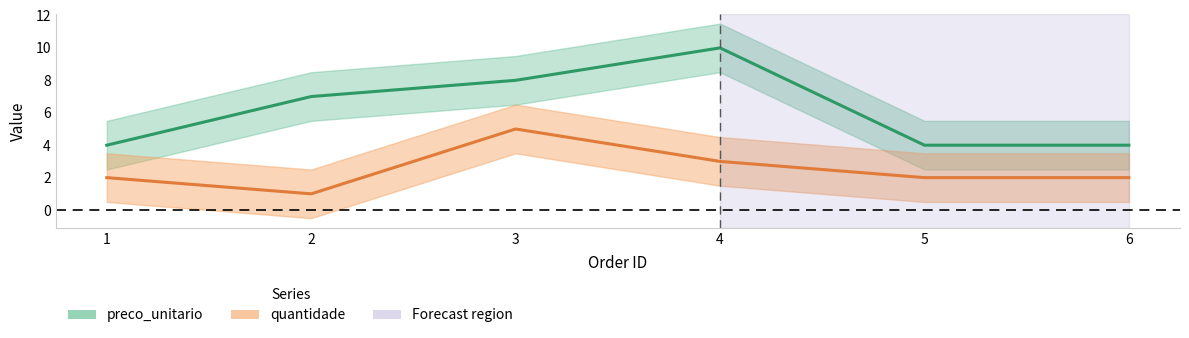

True or false: preco_unitario and quantidade intersect in this chart.

False